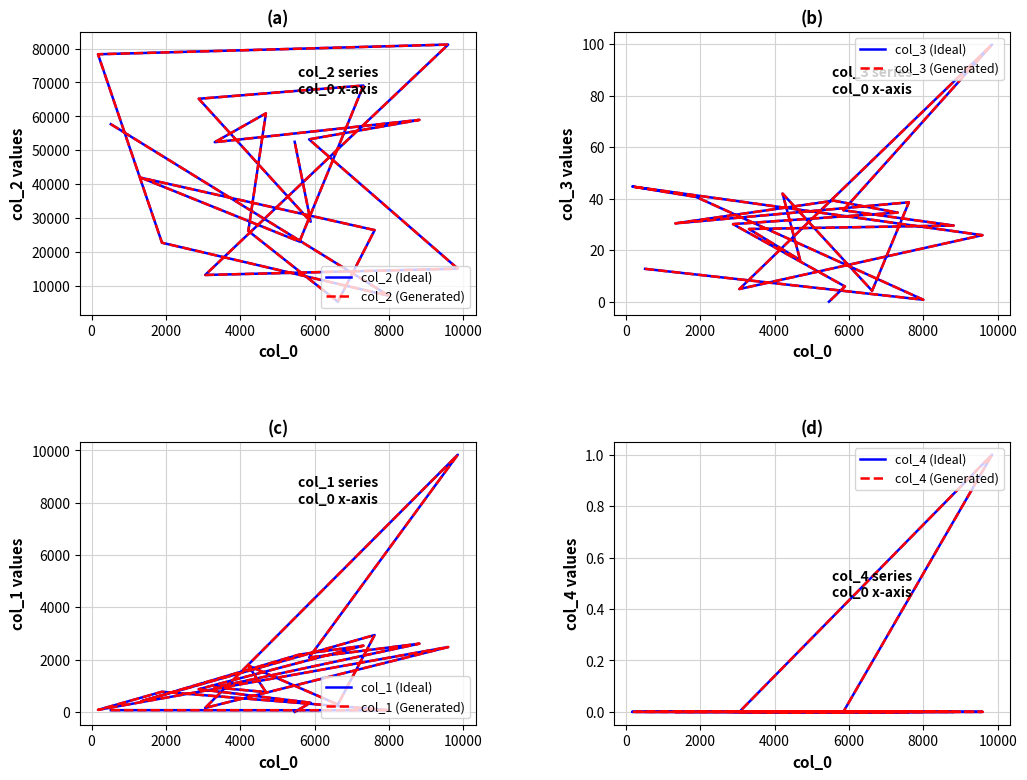

Which series has the largest range (max minus min)?

col_2